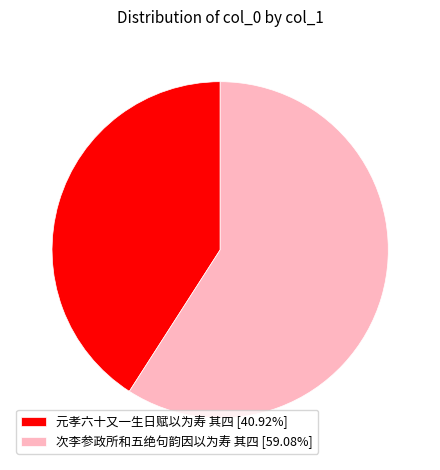

Does 元孝六十又一生日赋以为寿 其四 represent more than half of the total?

No